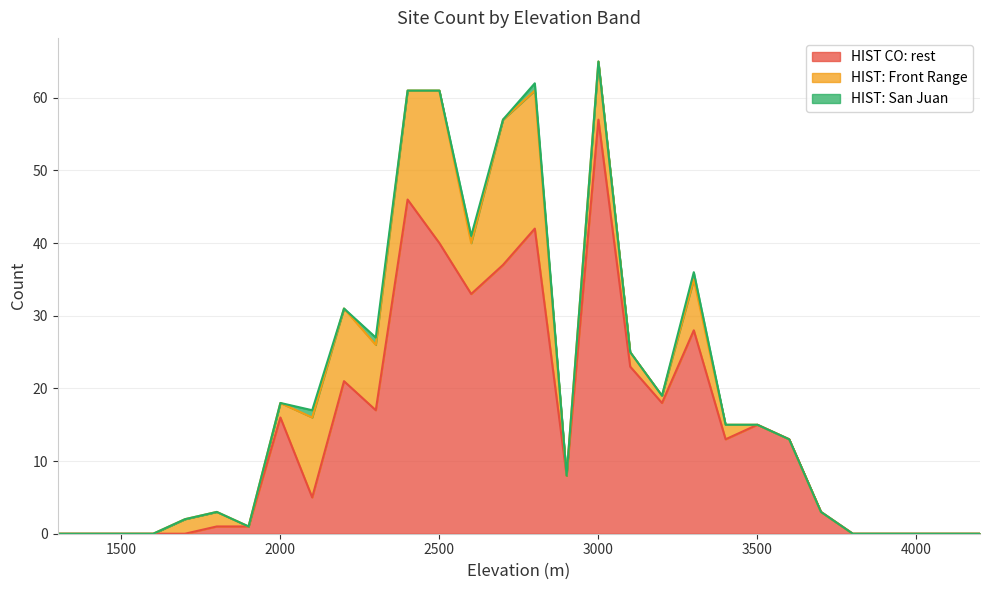

In HIST CO: rest, how many points are lower than both neighbors (excluding endpoints)?

6